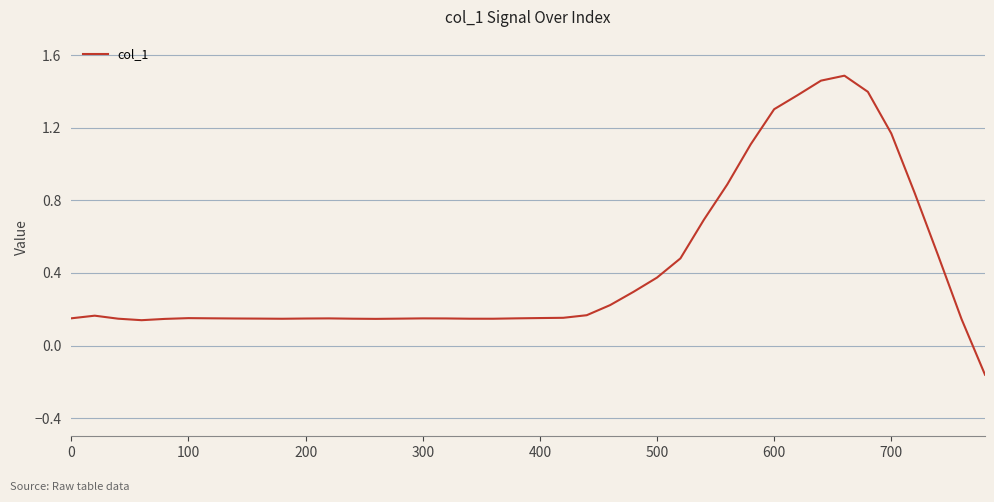

Does the chart display data point markers on the line(s)?

No